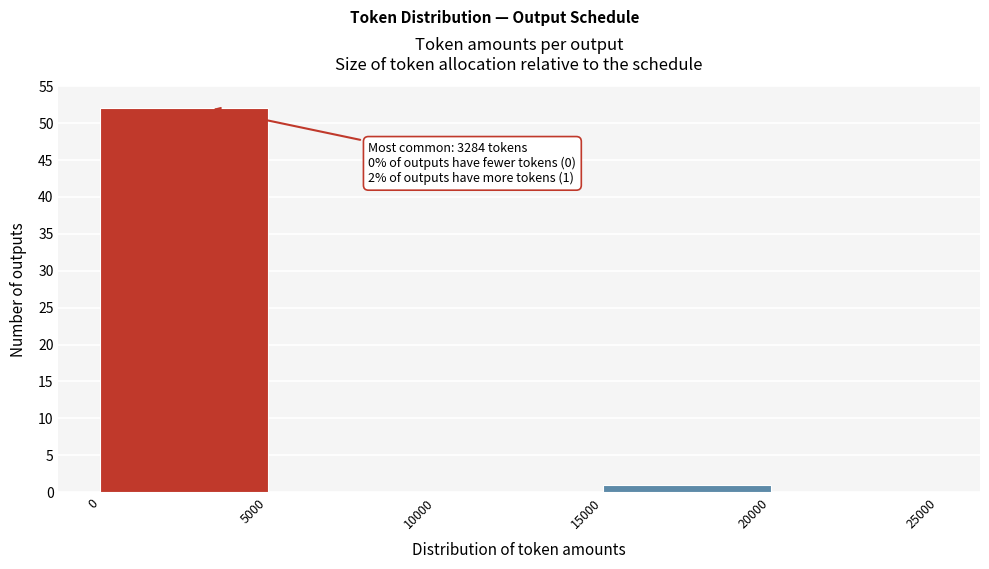

Which range on the x-axis has the tallest bar?

0 to 5000